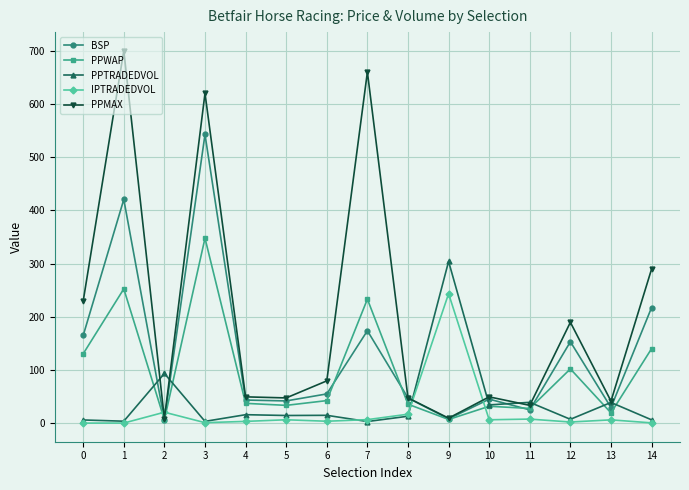

Which series has the largest range (max minus min)?

PPMAX